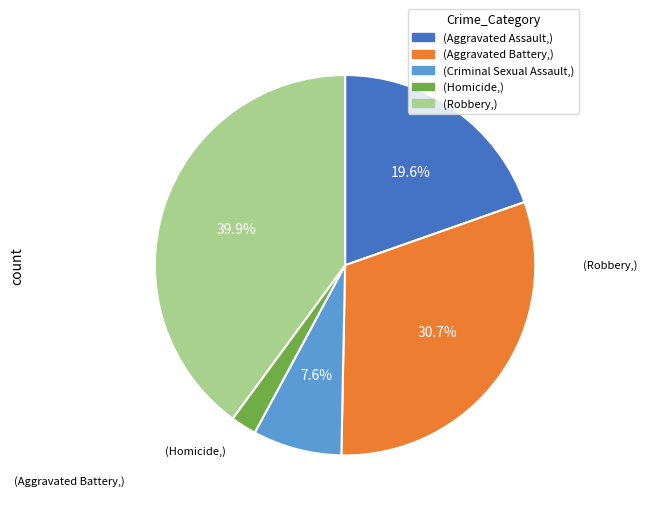

Does any single category account for the majority?

No